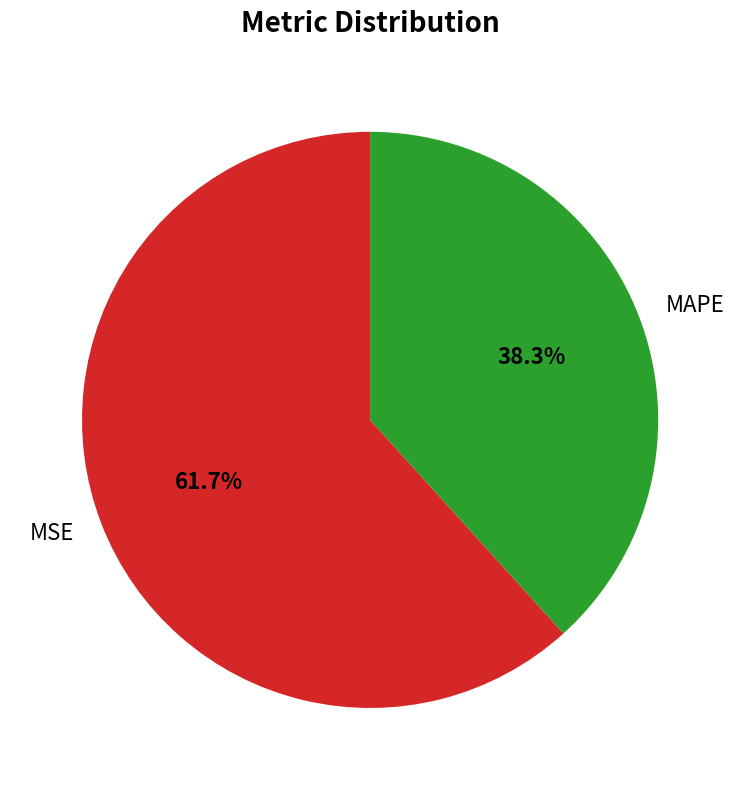

What percentage is NOT represented by MAPE?

61.7%